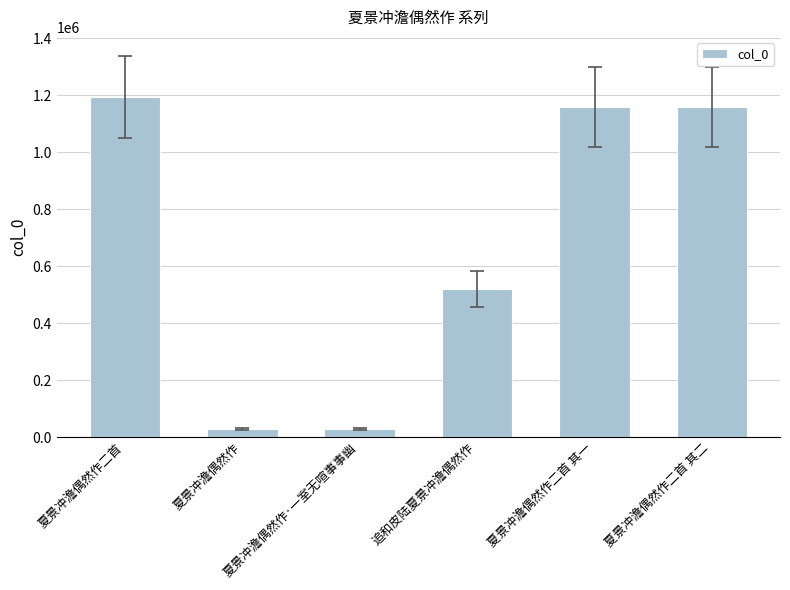

How many bars are there in total?

6